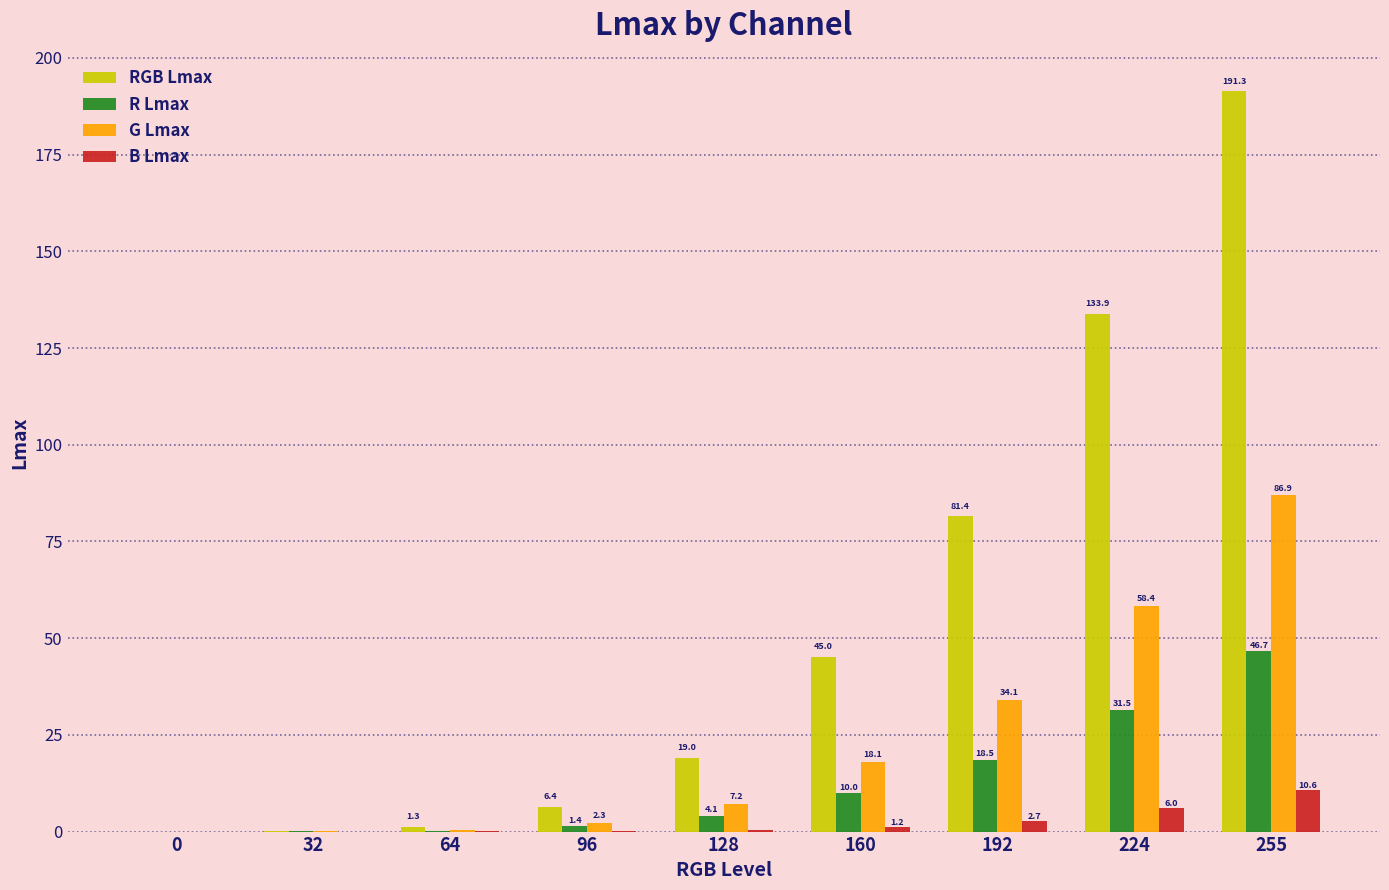

Between 0 and 224, which series saw the biggest shift?

RGB Lmax